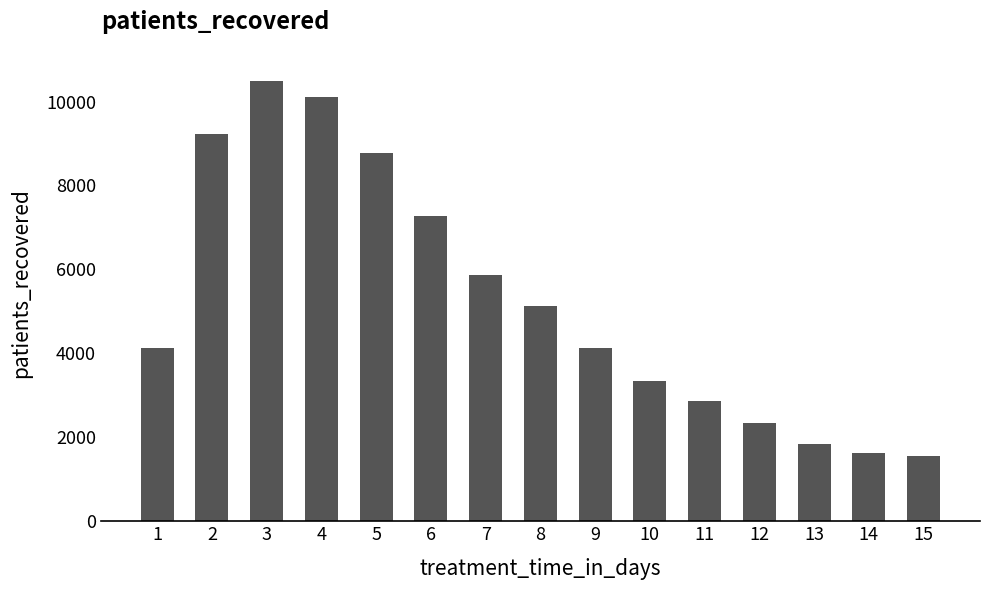

What is the approximate value at 10, to the nearest 50?

3350